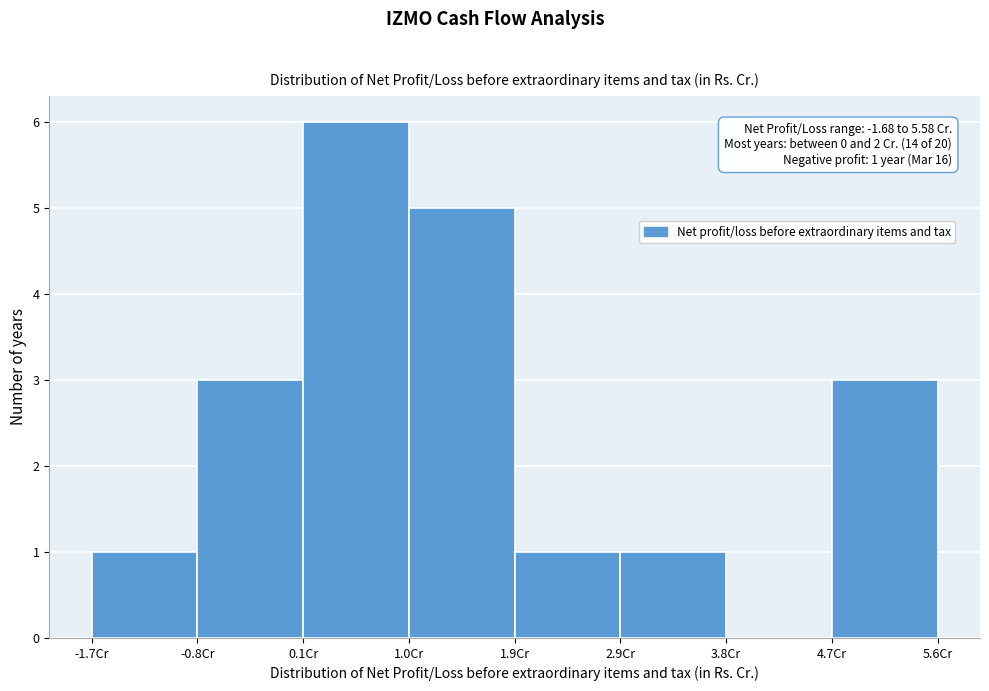

Over which range of the x-axis is the bar tallest?

0.1 to 1.0